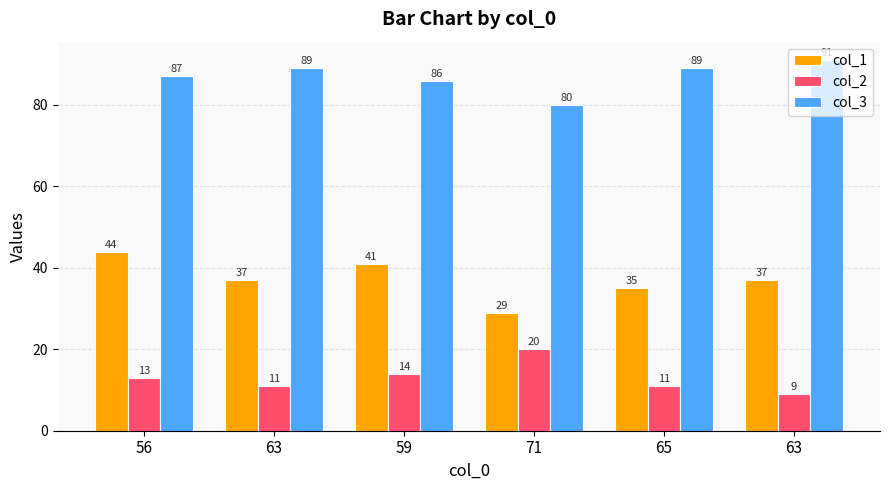

Between 56 and 63, which is larger?

56